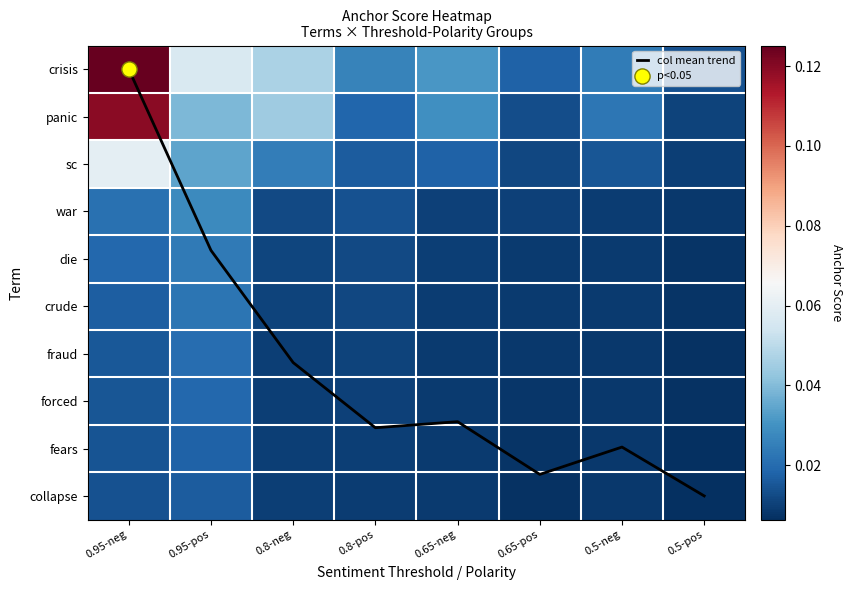

What is the approximate value of sc at 0.95-neg?

0.1